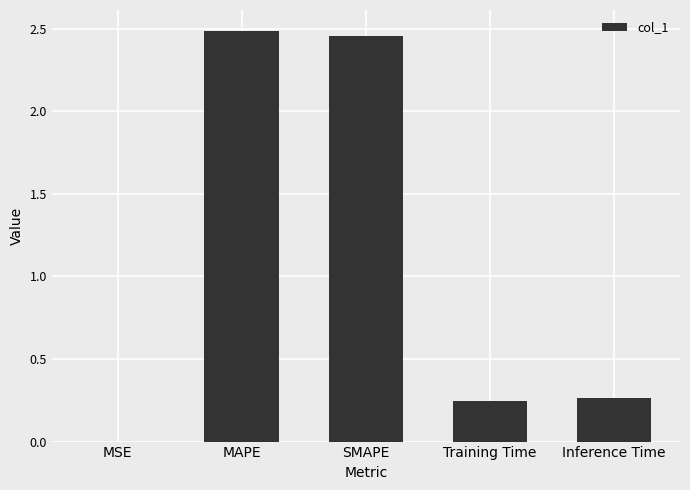

What is the sum of all values?

5.5